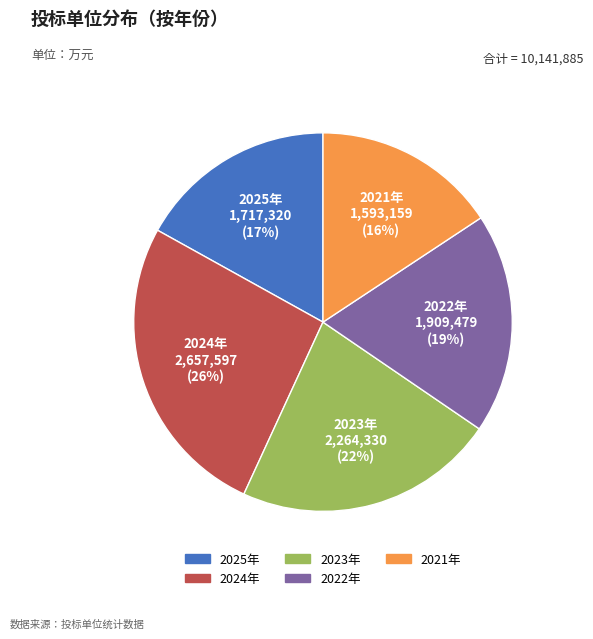

Rank the categories by value from lowest to highest.

2021年, 2025年, 2022年, 2023年, 2024年